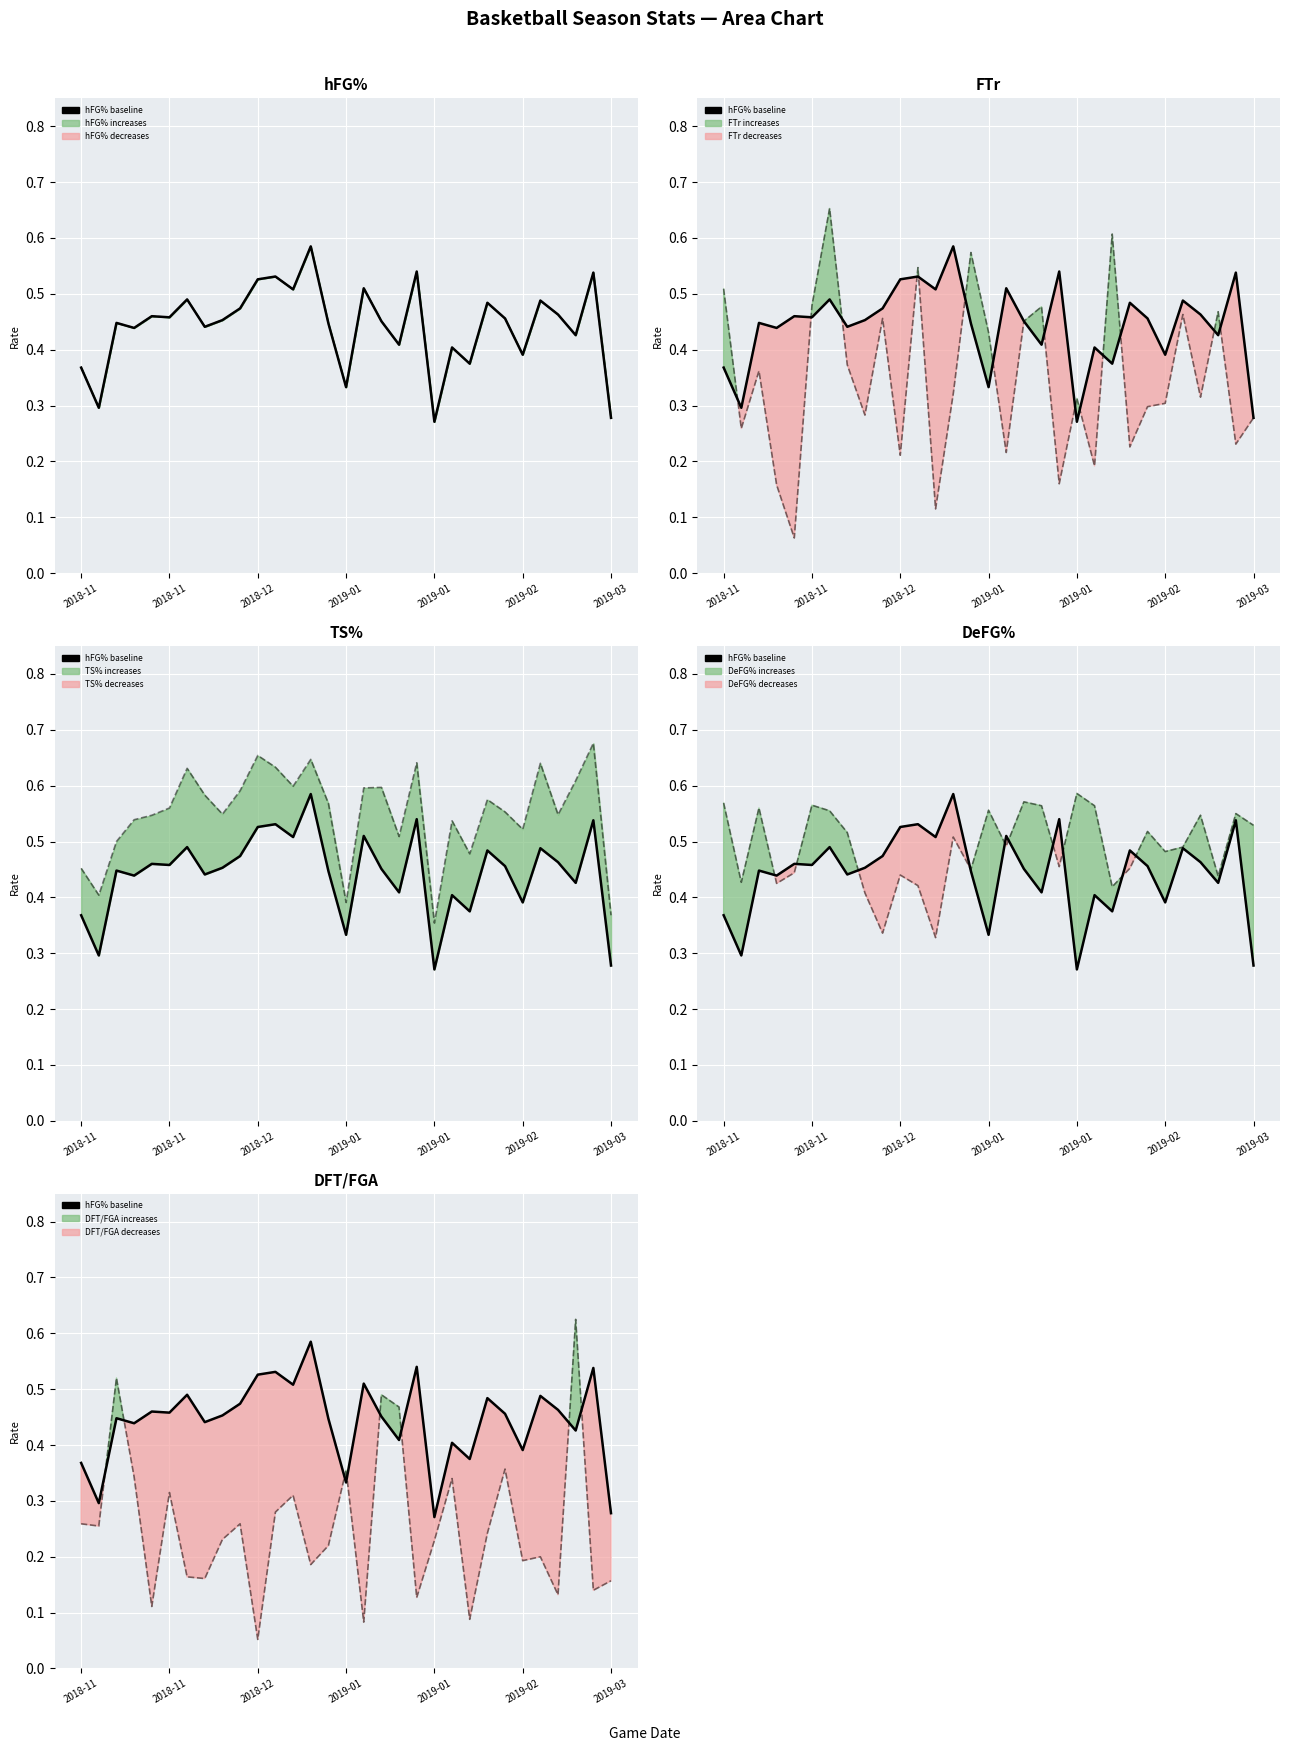

What is the sum of all values?

13.7